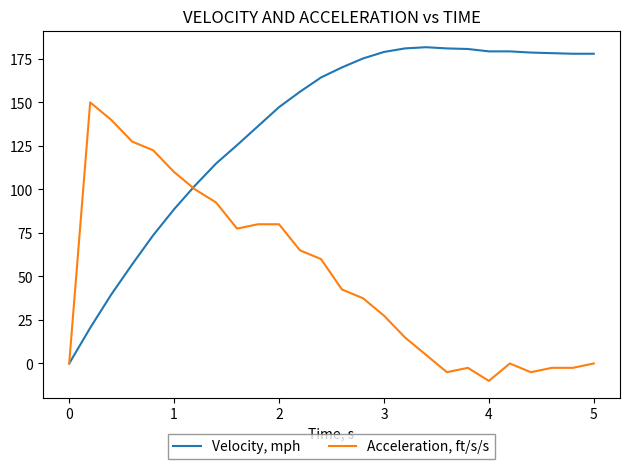

Which series has the largest total across all categories?

Velocity, mph